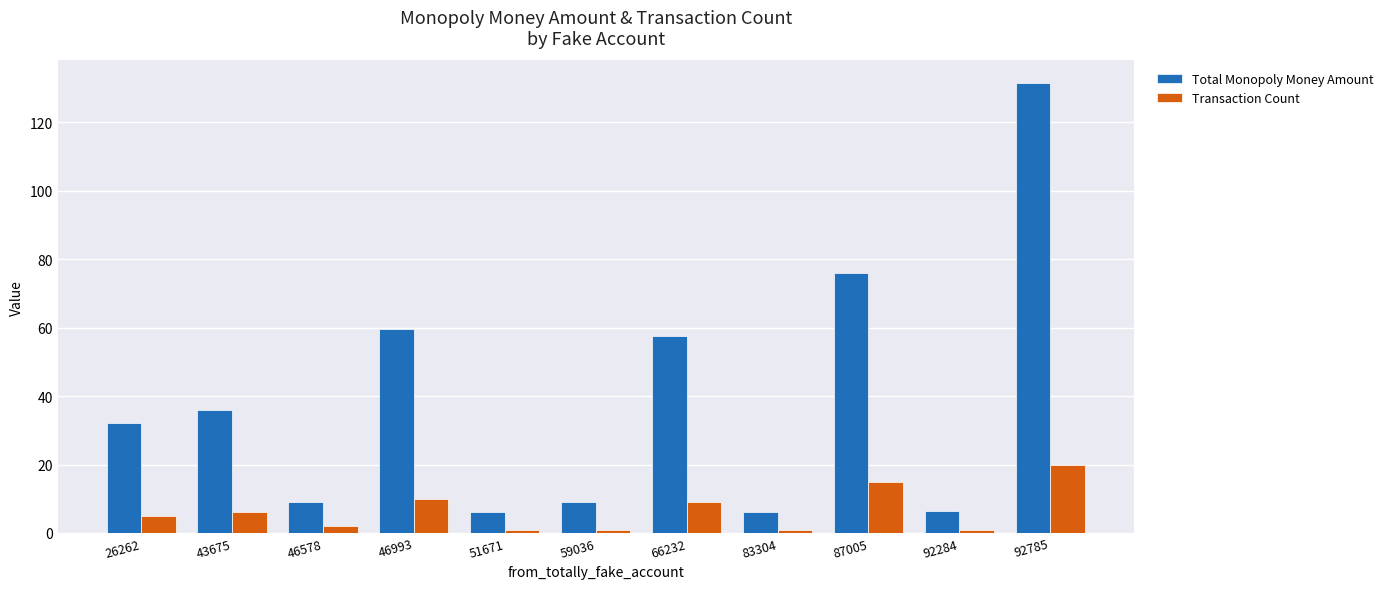

True or false: Total Monopoly Money Amount has a value of 59.5 at 46993.

True